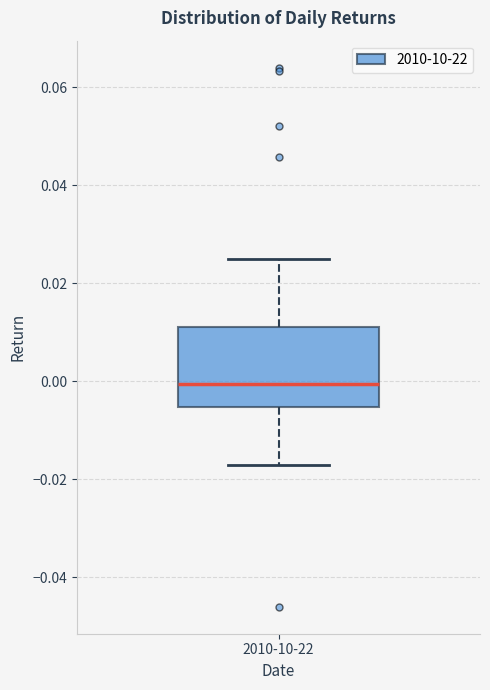

Where does the upper whisker of the box for 2010-10-22 end on the y-axis? The values are not printed on the chart, so give them approximately, as read against the axis.

0.024